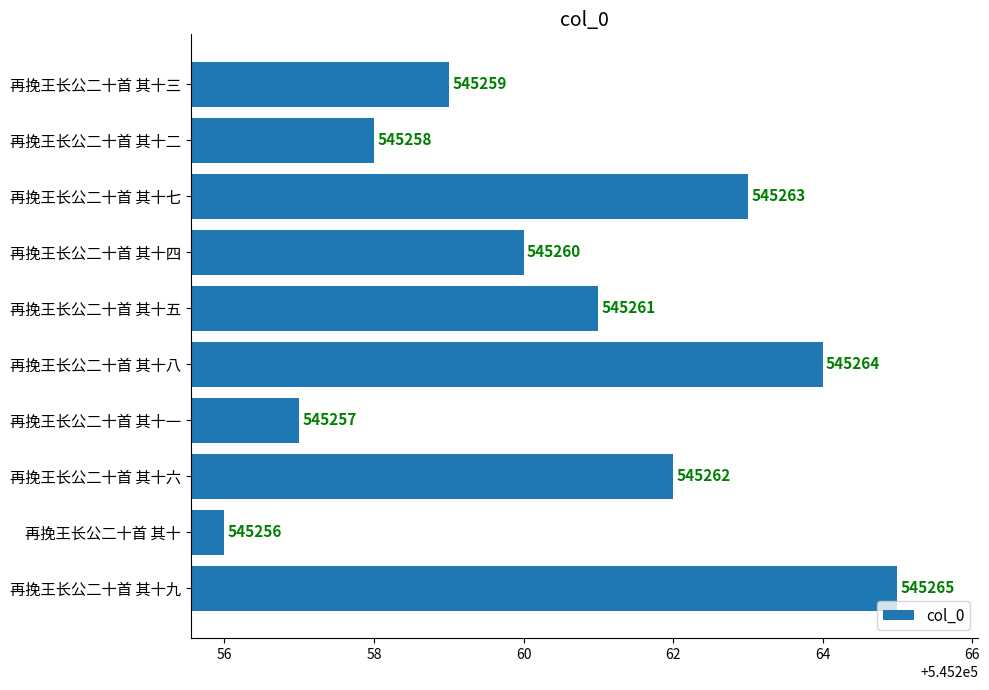

Rank the categories by value from lowest to highest.

再挽王长公二十首 其十, 再挽王长公二十首 其十一, 再挽王长公二十首 其十二, 再挽王长公二十首 其十三, 再挽王长公二十首 其十四, 再挽王长公二十首 其十五, 再挽王长公二十首 其十六, 再挽王长公二十首 其十七, 再挽王长公二十首 其十八, 再挽王长公二十首 其十九